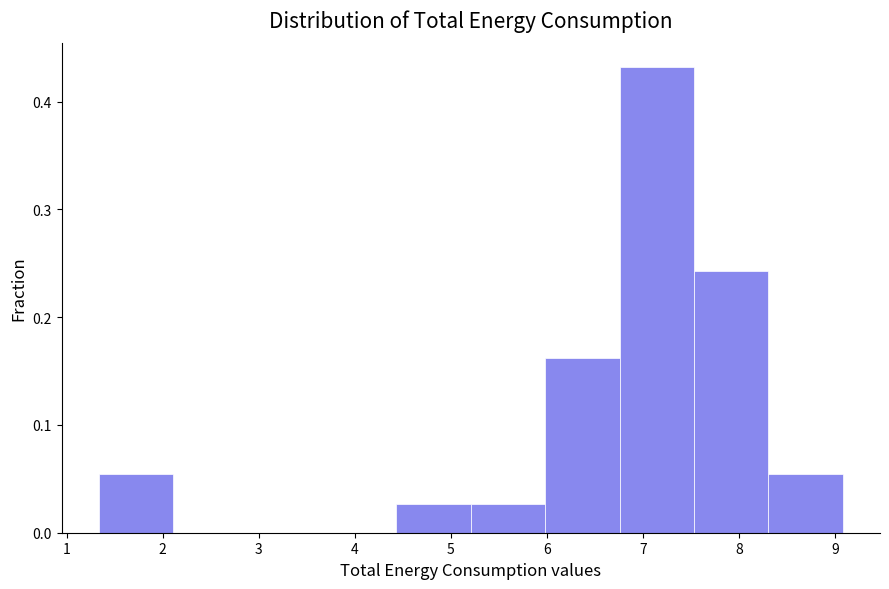

Reading left to right, transcribe this chart: for each bar, give the range it covers on the x-axis and its height. Neither the bar edges nor the heights are printed on the chart, so give them approximately, as read against the axes.

1.3 to 2.1: 0.05
2.1 to 2.9: 0
2.9 to 3.7: 0
3.7 to 4.4: 0
4.4 to 5.2: 0.03
5.2 to 6.0: 0.03
6.0 to 6.8: 0.16
6.8 to 7.5: 0.43
7.5 to 8.3: 0.24
8.3 to 9.1: 0.05